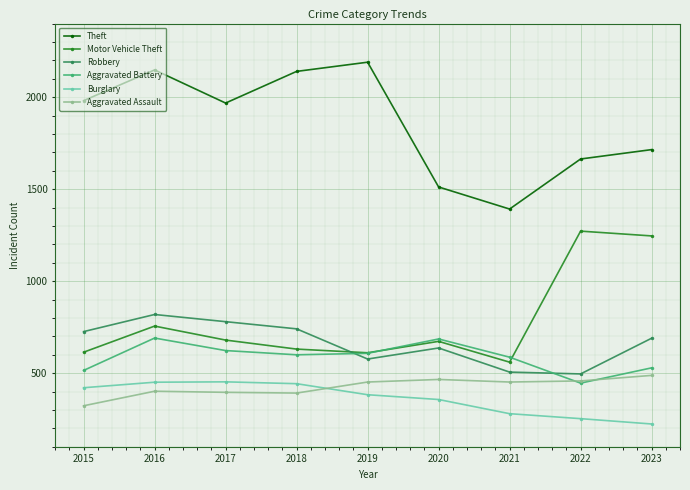

How many interior local peaks does the Motor Vehicle Theft series have?

3